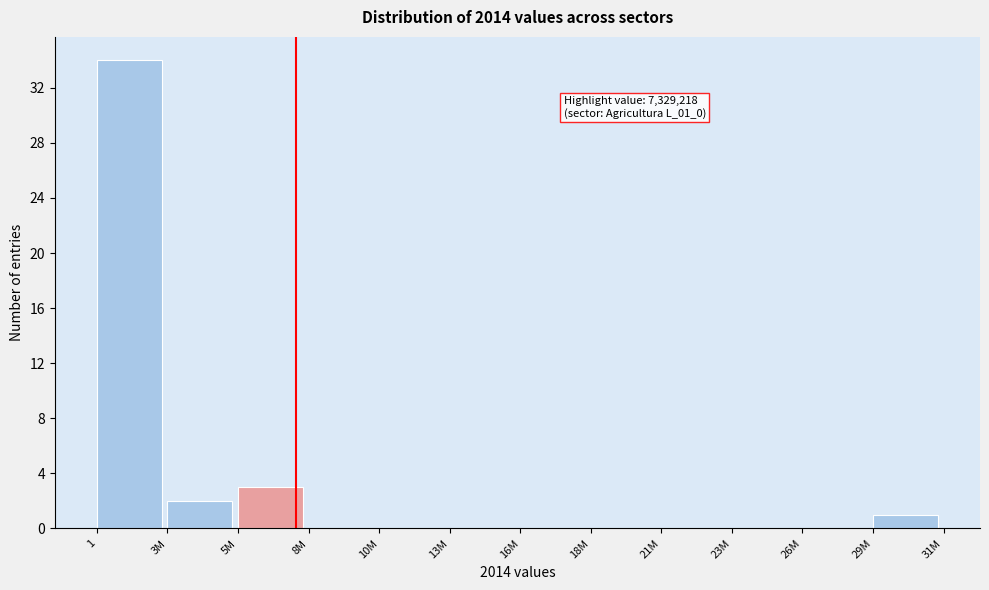

Reading right to left, list all the values displayed in this chart.

29M=1	26M=0	23M=0	21M=0	18M=0	16M=0	13M=0	10M=0	8M=0	5M=3	3M=2	1=34